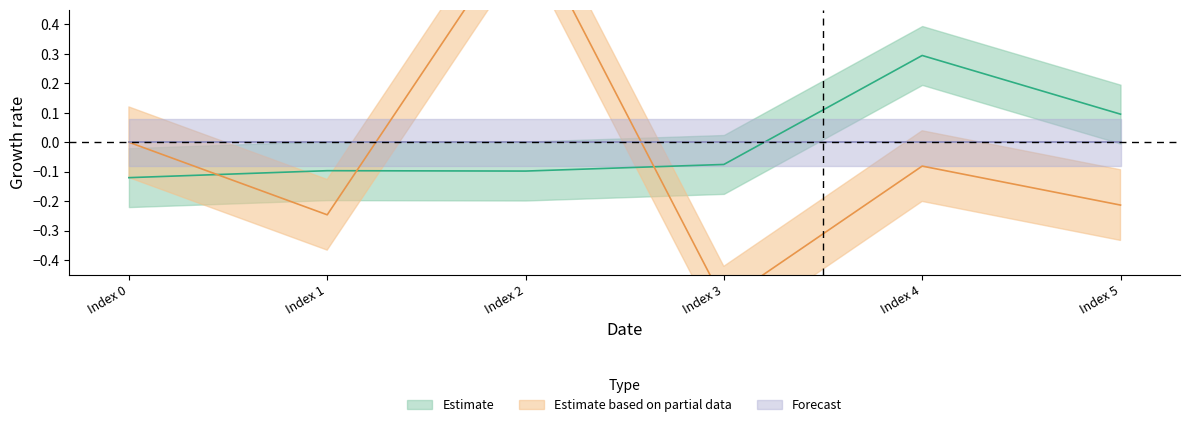

Is it true that col_1 equals 0.2 at Index 5?

False